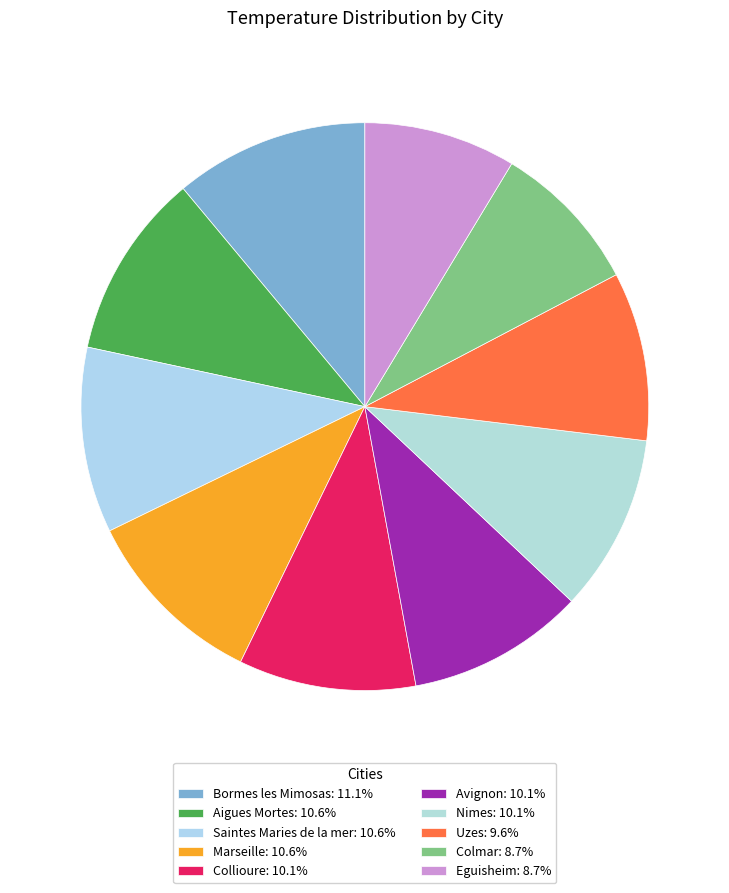

What percentage is the Collioure slice, to the nearest percent?

10%